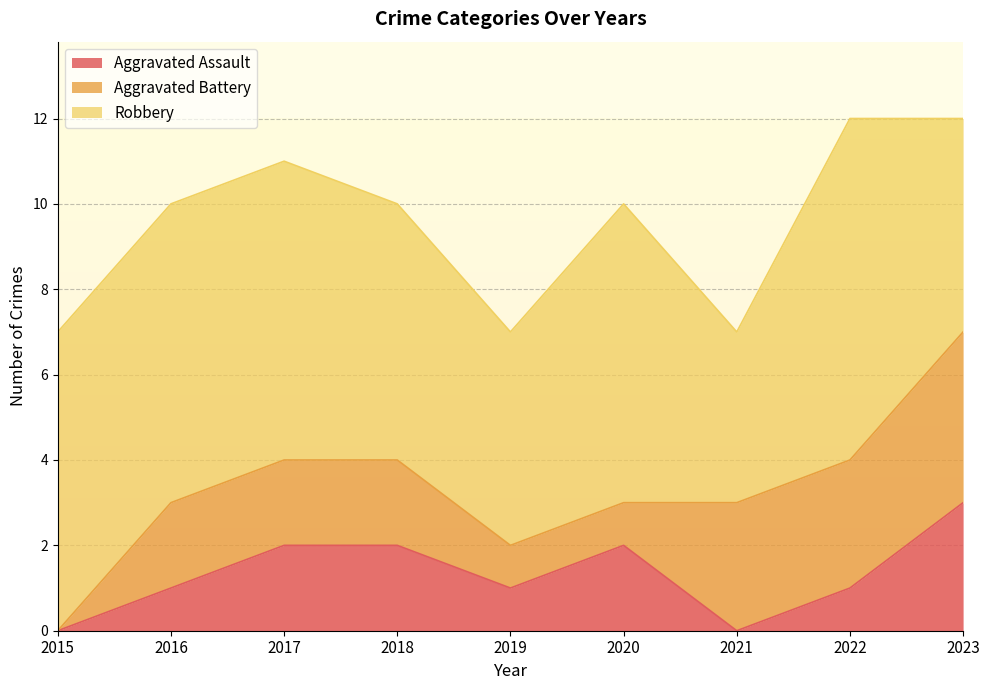

Which series has the largest total across all categories?

Robbery